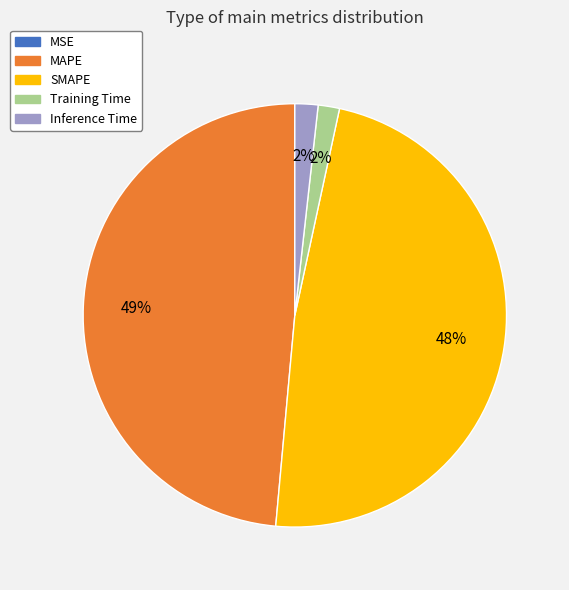

What is the largest slice in the pie chart?

MAPE